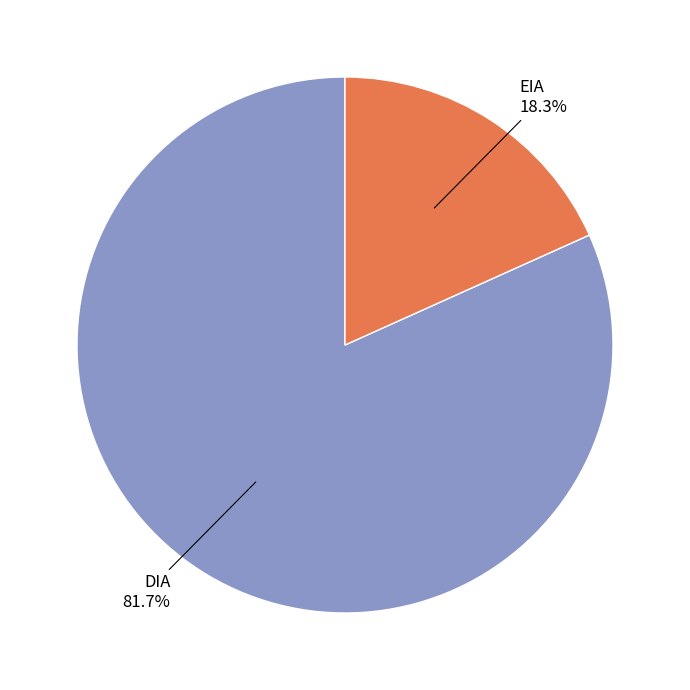

Rank the categories by value from lowest to highest.

EIA, DIA